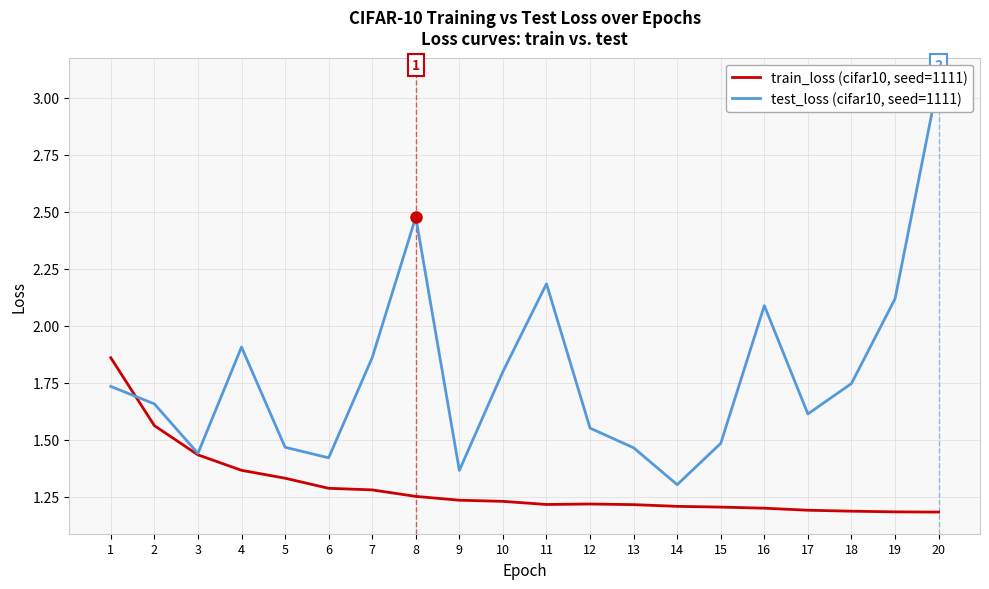

In train_loss, how many points are lower than both neighbors (excluding endpoints)?

1